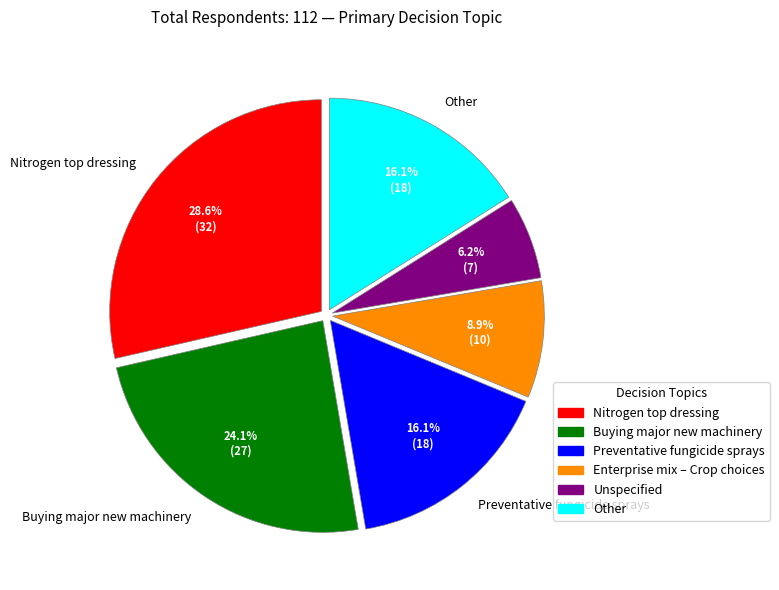

Count the number of slices in the pie.

6